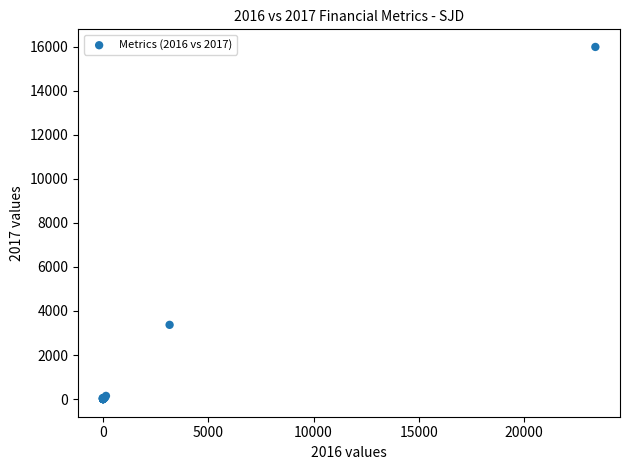

What Y value in the scatter plot is closest to 7995?

3370.8